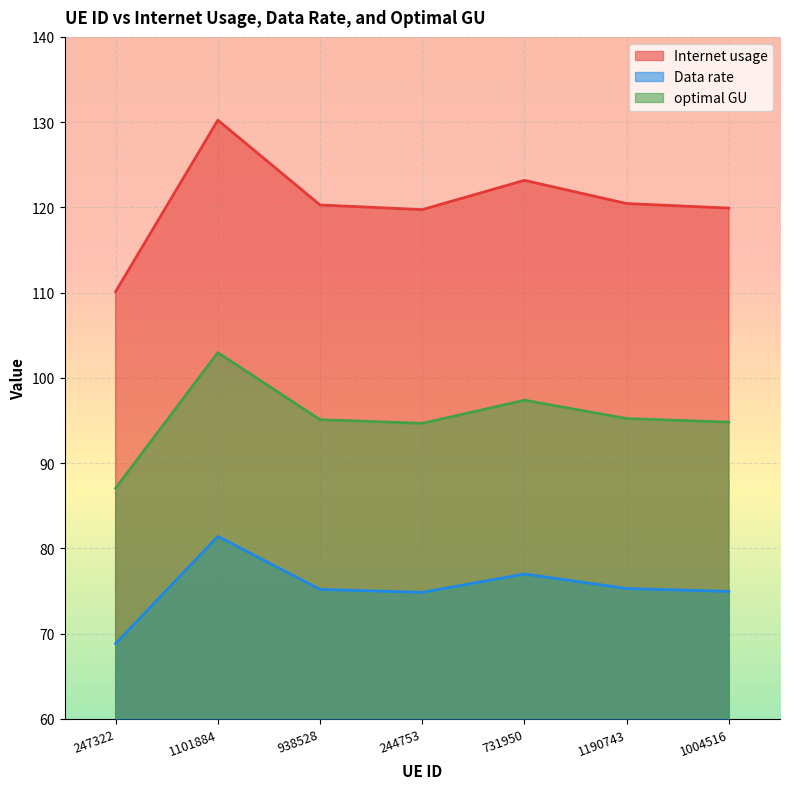

Rank the series at 244753 from lowest to highest value.

Data rate, optimal GU, Internet usage